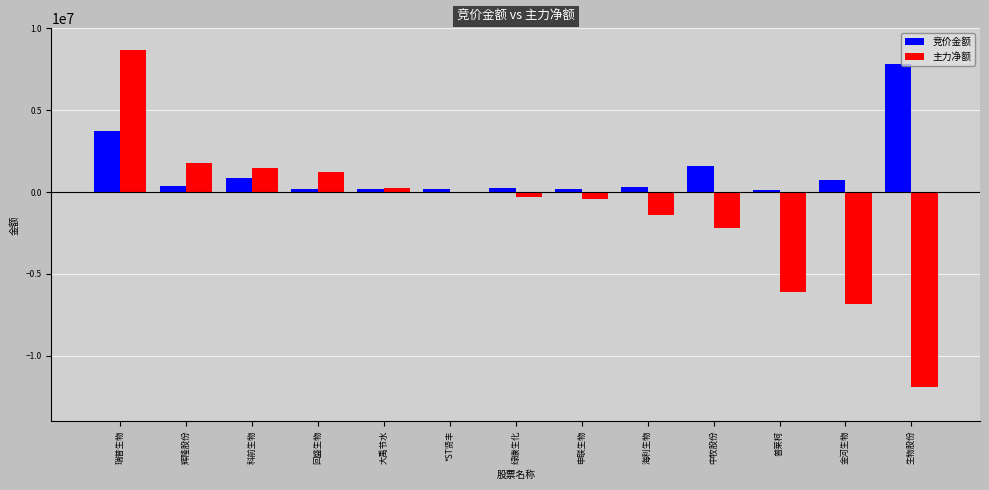

What is the sum of all 主力净额 values?

-15771733